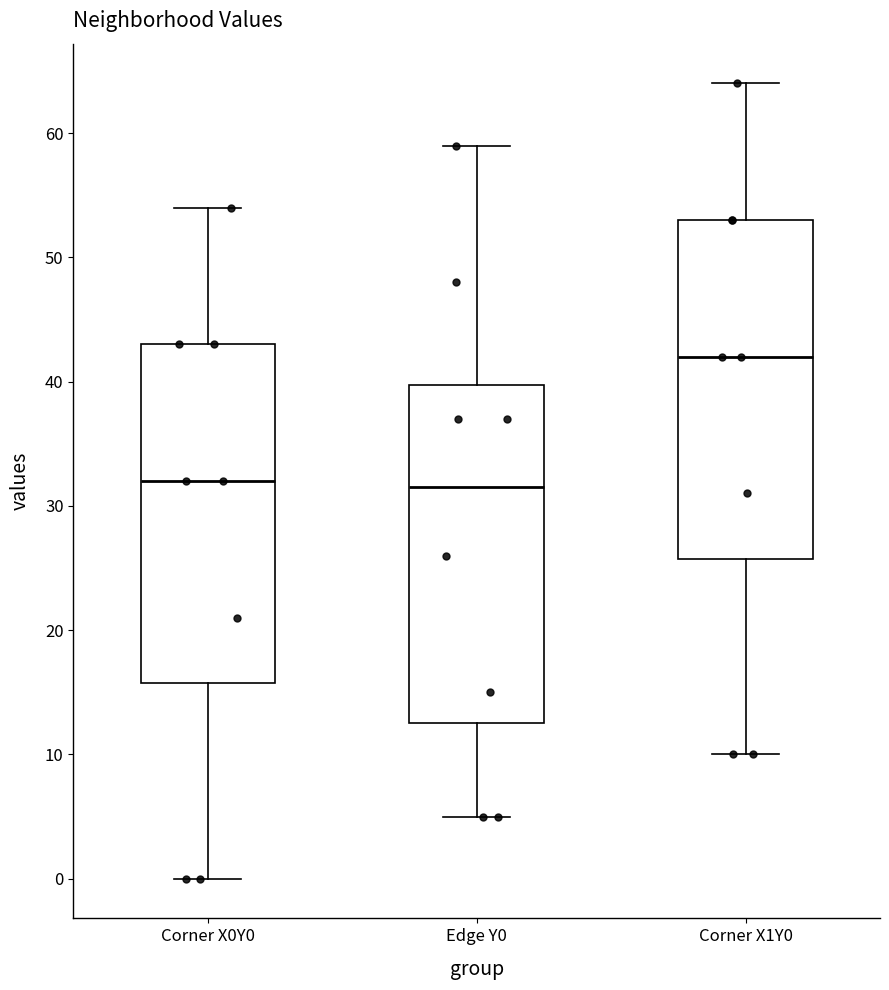

Where is the lower edge of the box for Corner X1Y0 on the y-axis? The values are not printed on the chart, so give them approximately, as read against the axis.

26